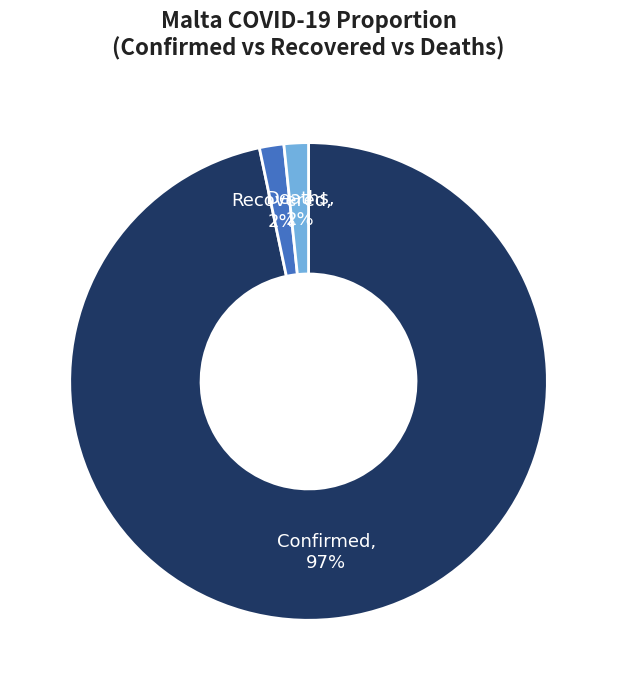

Does any single category account for the majority?

Yes